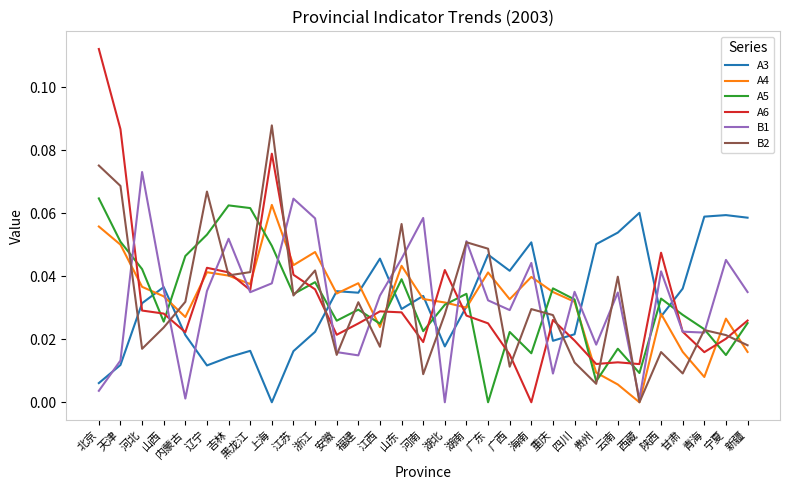

The value of B1 at 广西 is 0.0. True or false?

True